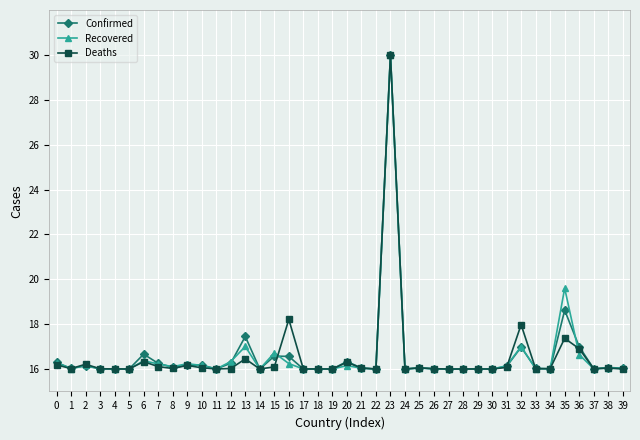

What are all the series names shown in the legend?

Confirmed, Recovered, Deaths